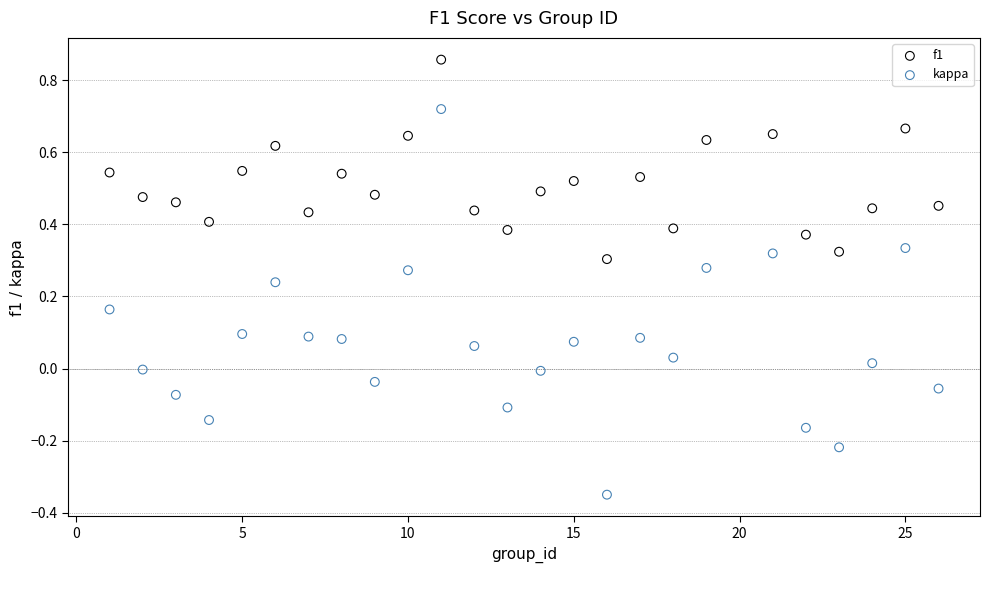

Across all data points, what is the range of X values (max minus min)?

25.0